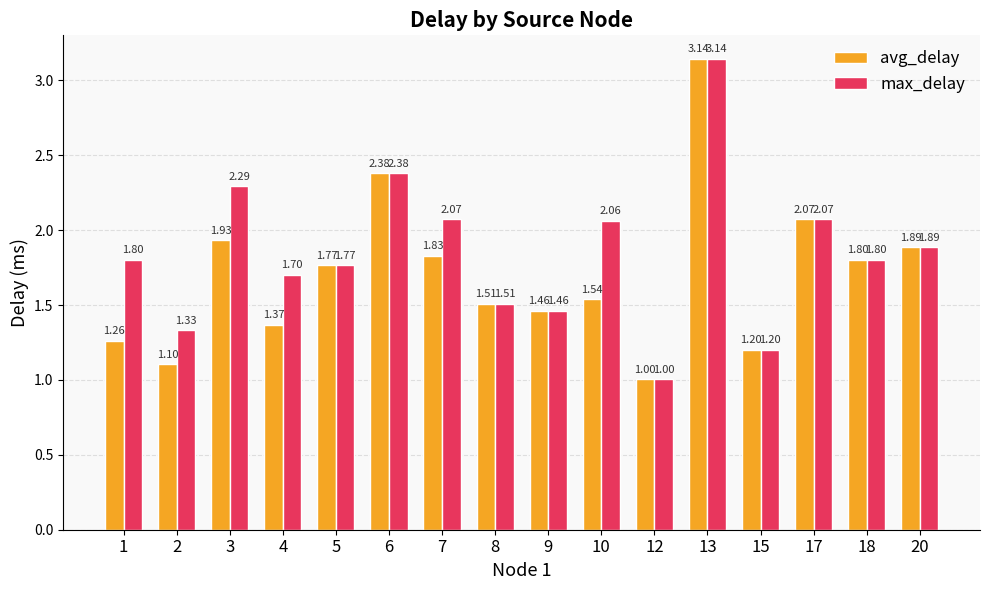

Is it true that avg_delay equals 2.9 at 17?

False